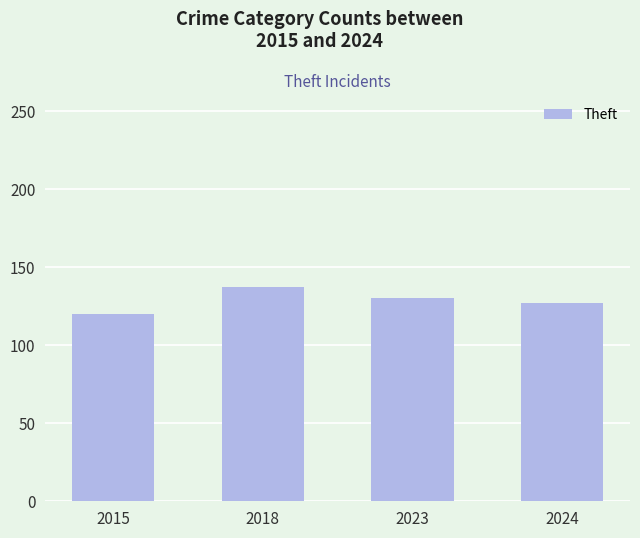

Where does the data first go above 130?

2018